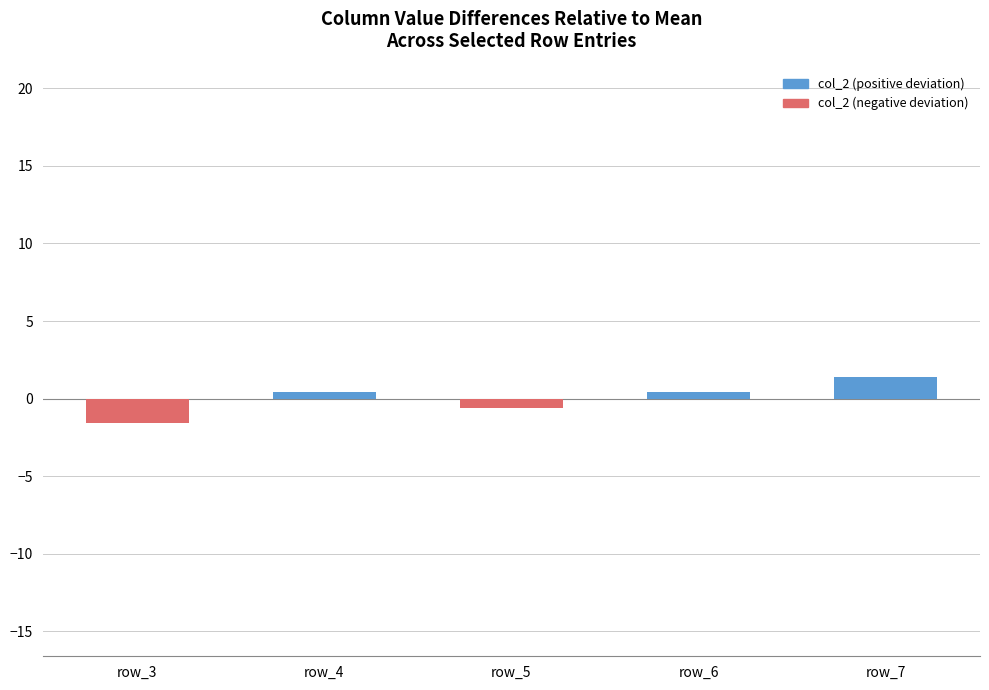

How many distinct data groups are displayed?

1